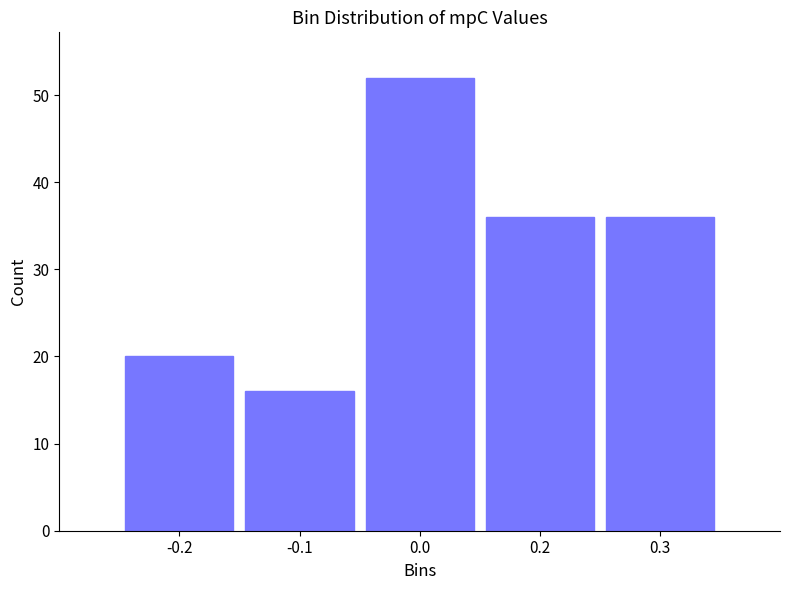

Reading left to right, transcribe all the data shown in this chart.

-0.2=20	-0.1=16	0.0=52	0.2=36	0.3=36